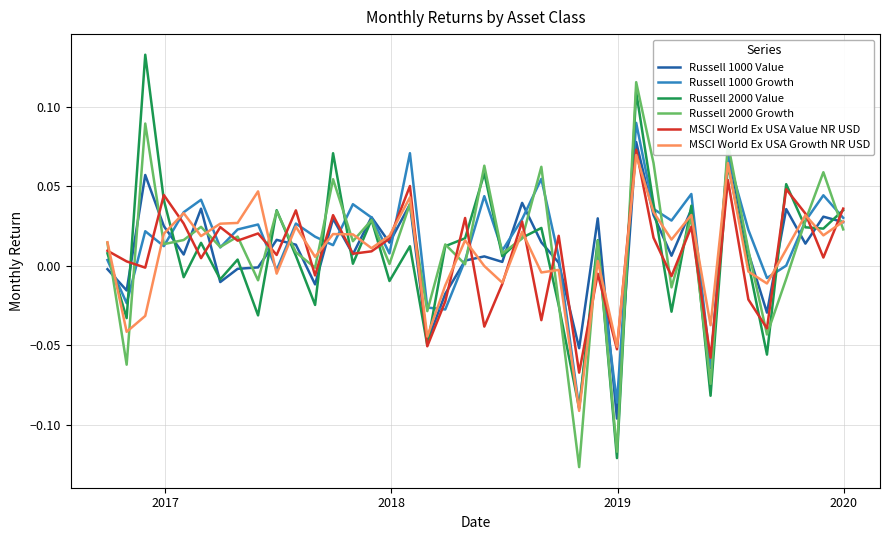

Which series has the widest spread of values?

Russell 2000 Value